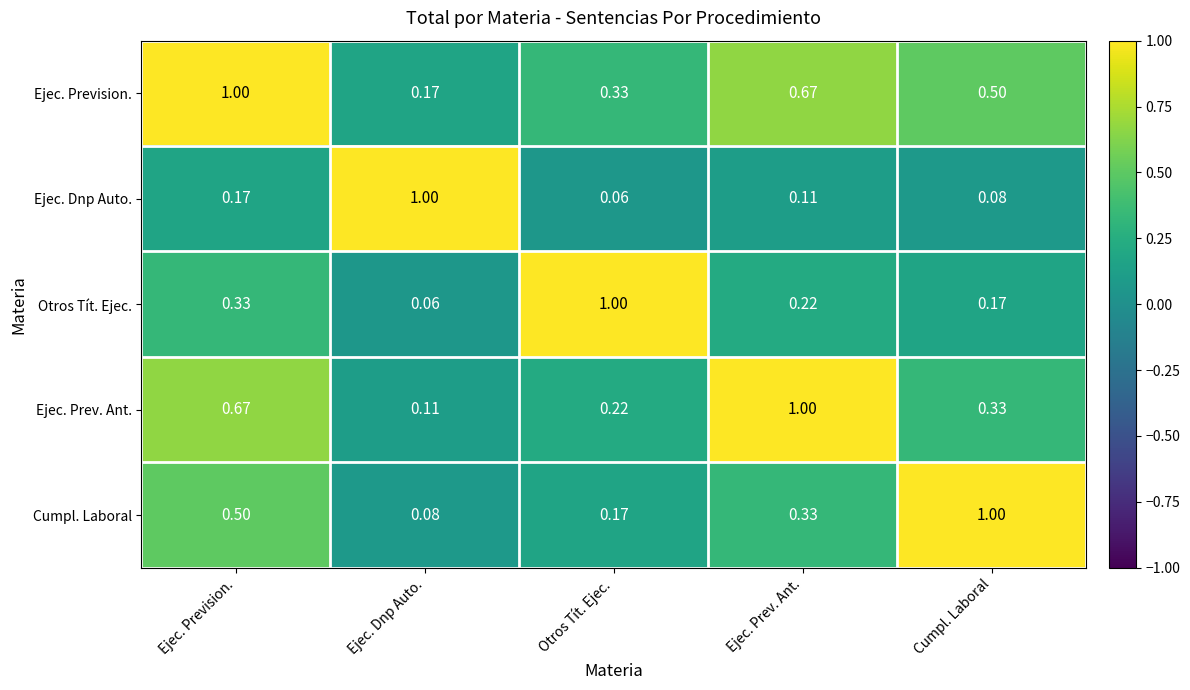

Rank the series by their average value, from highest to lowest.

Ejec. Prevision., Ejec. Prev. Ant., Cumpl. Laboral, Otros Tít. Ejec., Ejec. Dnp Auto.